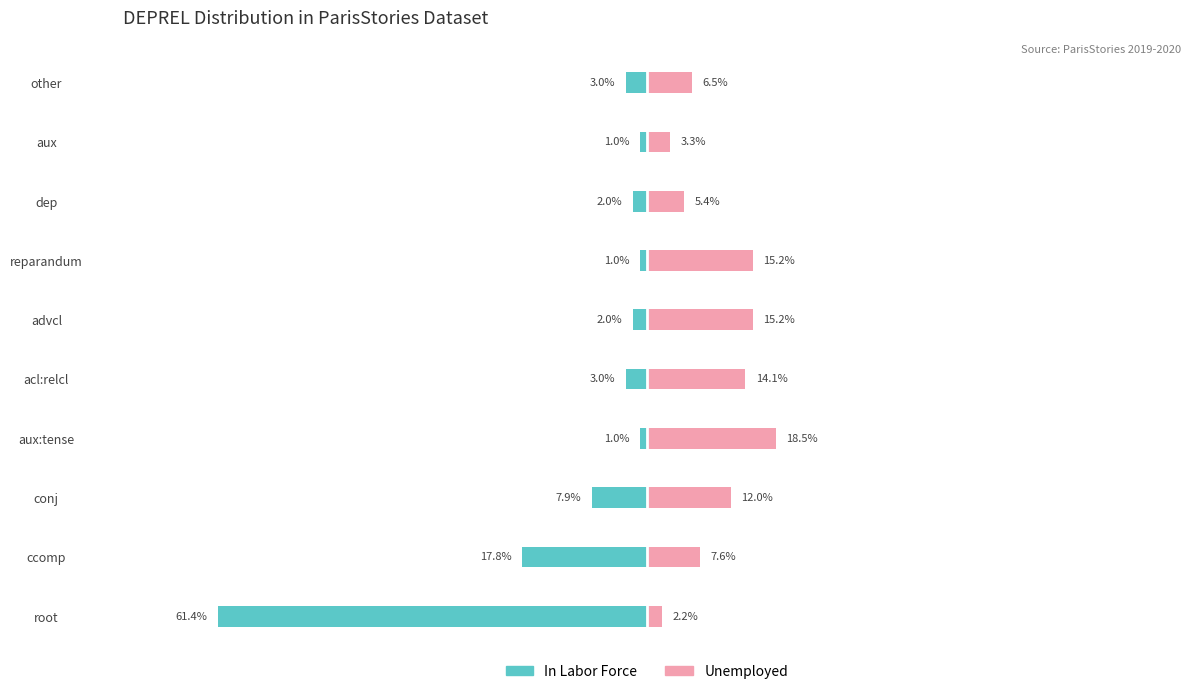

Are the bars horizontal?

Yes